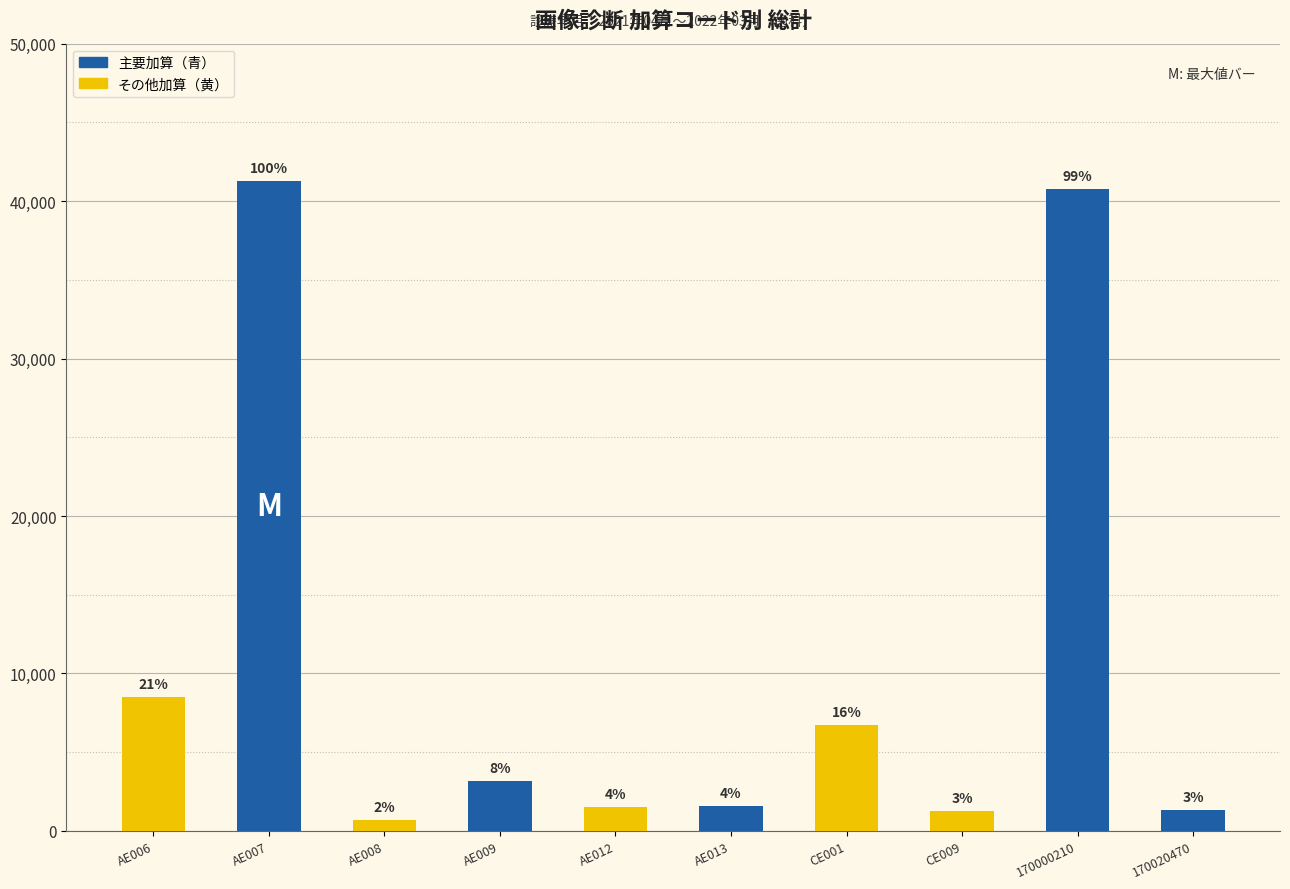

What is the label of the 9th bar from the left?

170000210